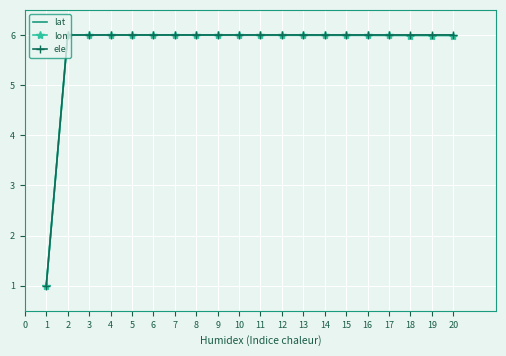

How many values in the lat series exceed 5?

19